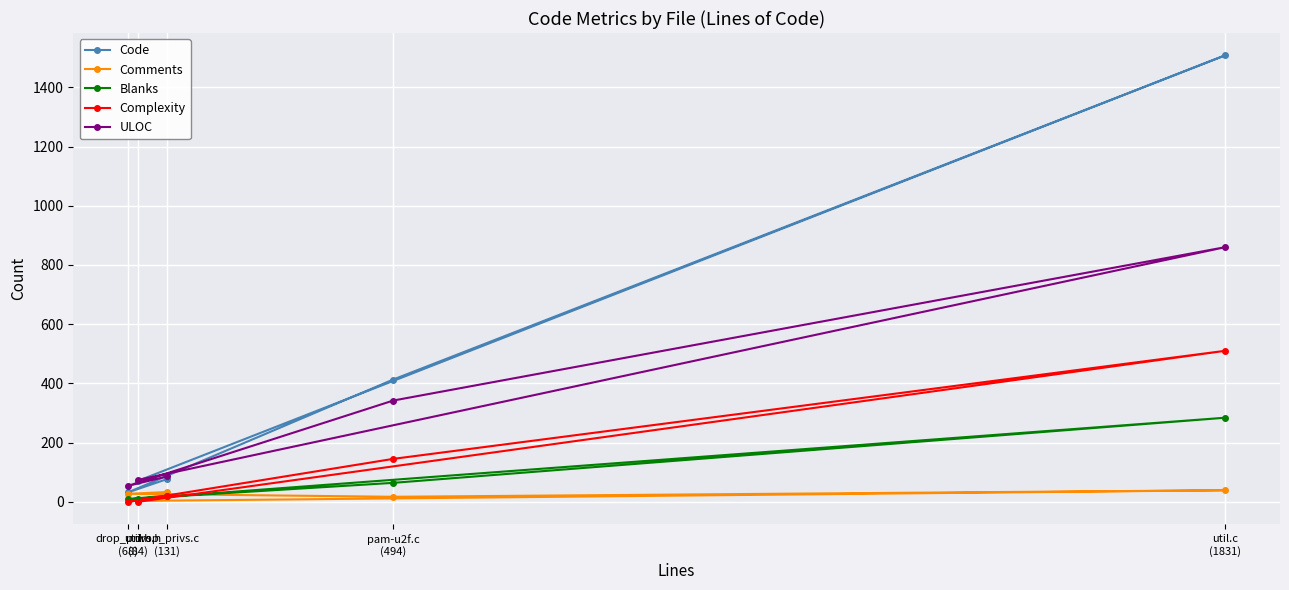

What is the difference between the maximum and minimum values in the ULOC series?

806